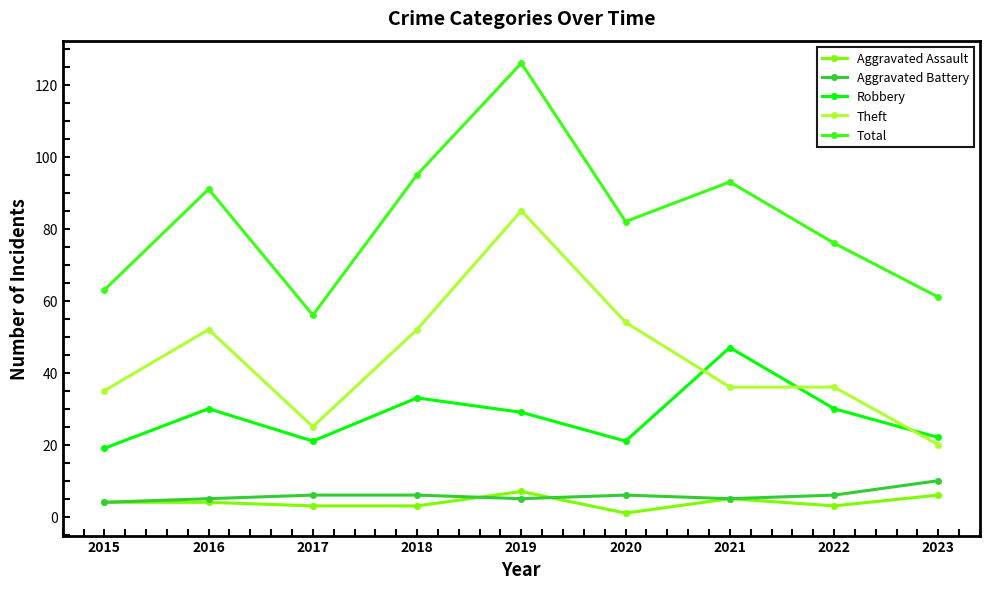

Reading left to right, transcribe all the data shown in this chart.

Aggravated Assault: 2015=4	2016=4	2017=3	2018=3	2019=7	2020=1	2021=5	2022=3	2023=6
Aggravated Battery: 2015=4	2016=5	2017=6	2018=6	2019=5	2020=6	2021=5	2022=6	2023=10
Robbery: 2015=19	2016=30	2017=21	2018=33	2019=29	2020=21	2021=47	2022=30	2023=22
Theft: 2015=35	2016=52	2017=25	2018=52	2019=85	2020=54	2021=36	2022=36	2023=20
Total: 2015=63	2016=91	2017=56	2018=95	2019=126	2020=82	2021=93	2022=76	2023=61